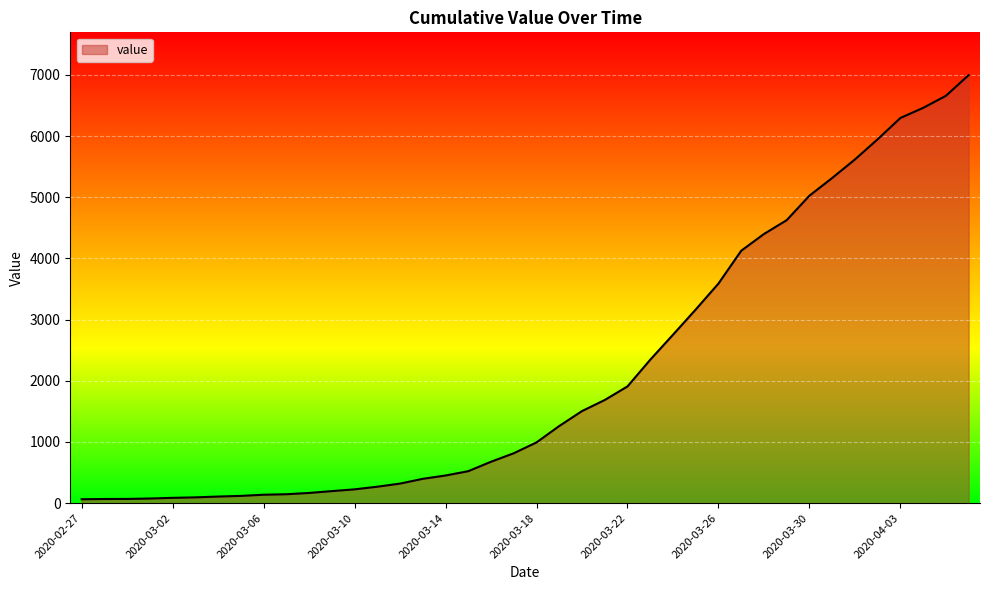

What is the difference between the maximum and minimum values?

6931